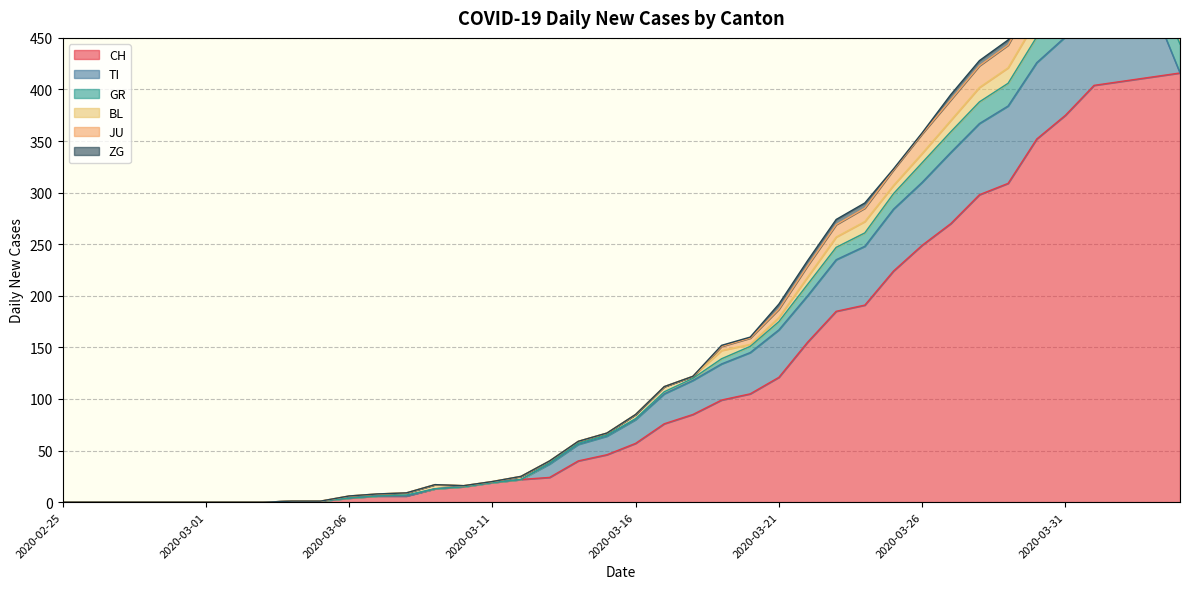

Does the chart display data point markers on the line(s)?

No